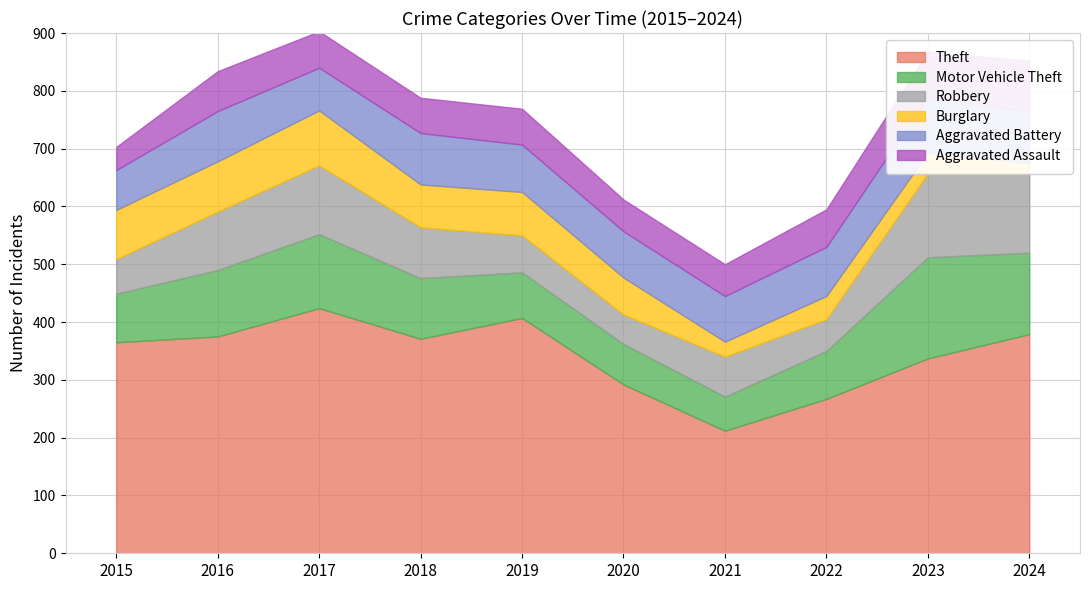

What are all the series names shown in the legend?

Theft, Motor Vehicle Theft, Robbery, Burglary, Aggravated Battery, Aggravated Assault